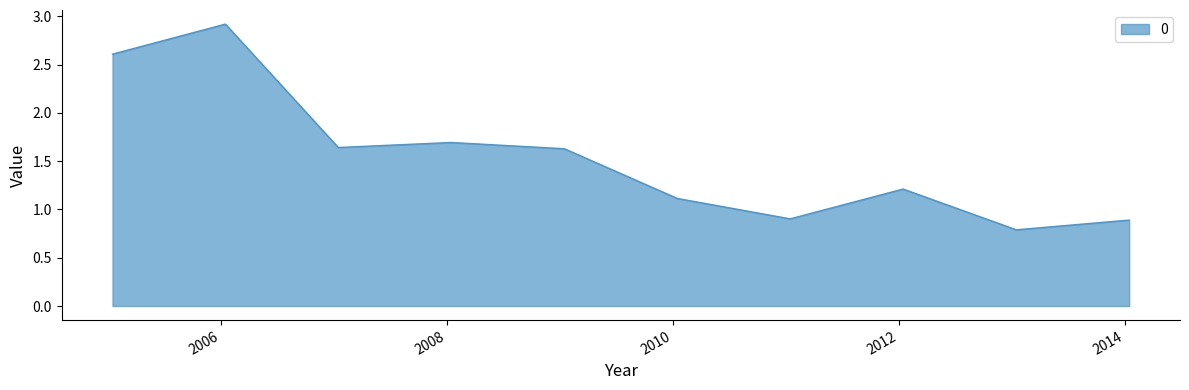

What is the greatest value displayed?

2.9